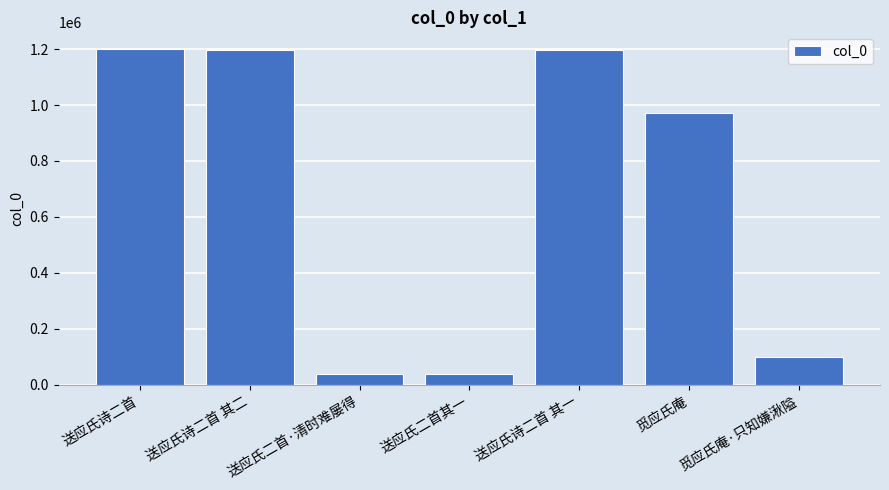

Does the chart contain any negative values?

No